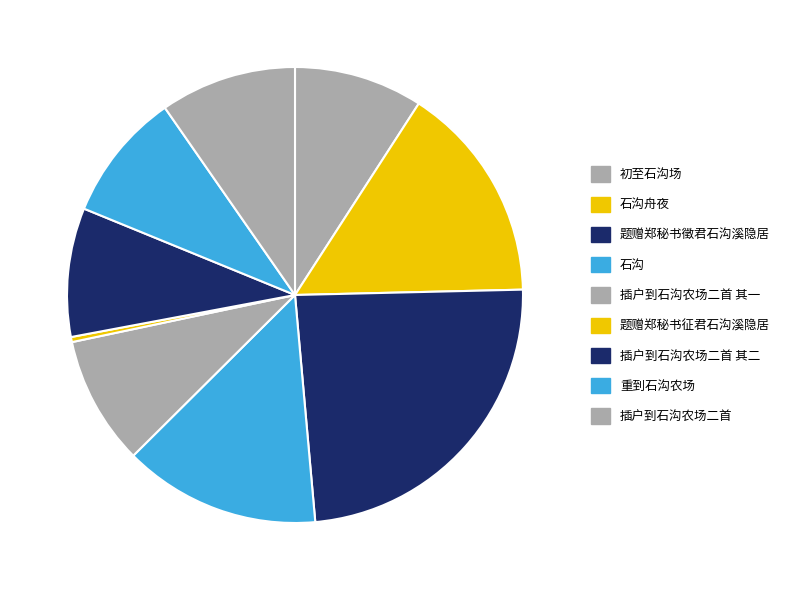

Rank the categories by value from lowest to highest.

题赠郑秘书征君石沟溪隐居, 插户到石沟农场二首 其一, 插户到石沟农场二首 其二, 初至石沟场, 重到石沟农场, 插户到石沟农场二首, 石沟, 石沟舟夜, 题赠郑秘书徵君石沟溪隐居